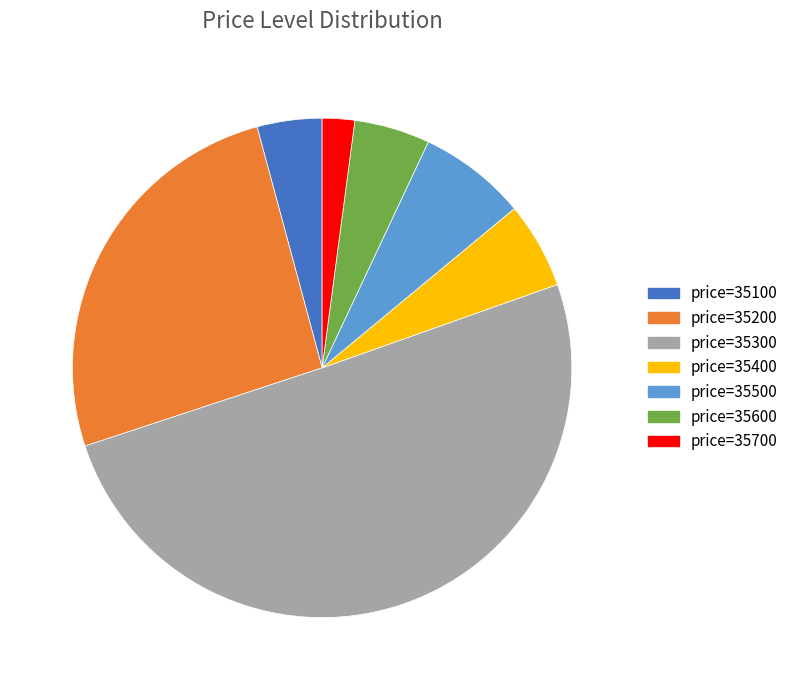

Rank the categories by value from lowest to highest.

price=35700, price=35100, price=35600, price=35400, price=35500, price=35200, price=35300